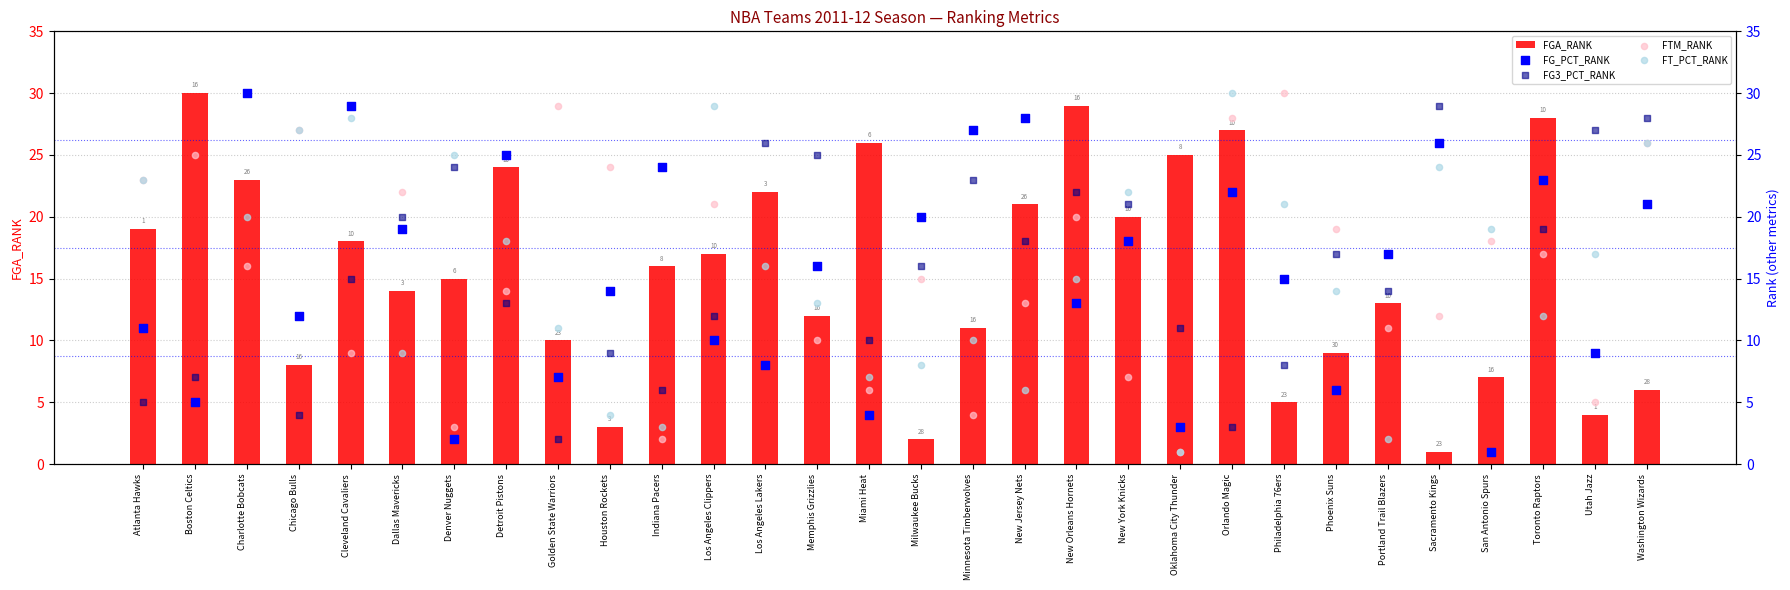

What are all the series names shown in the legend?

FGA_RANK, FG_PCT_RANK, FG3_PCT_RANK, FTM_RANK, FT_PCT_RANK